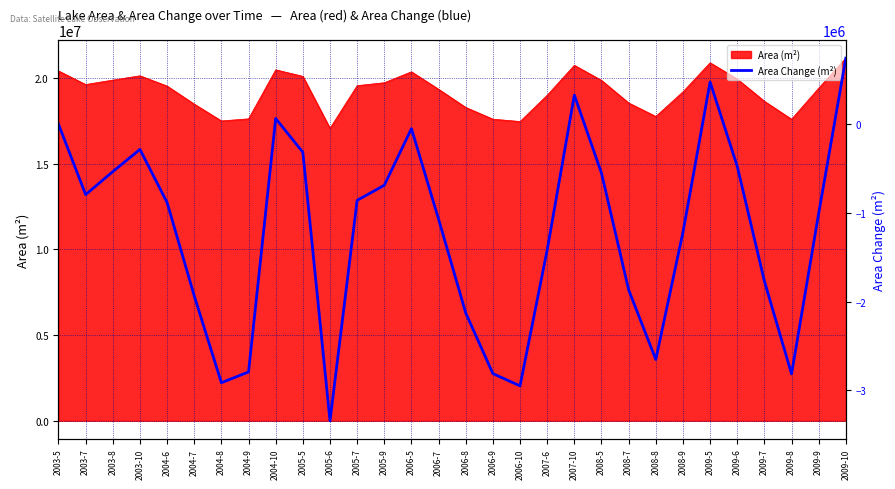

What is the change in value from 2006-9 to 2008-7?

+945900